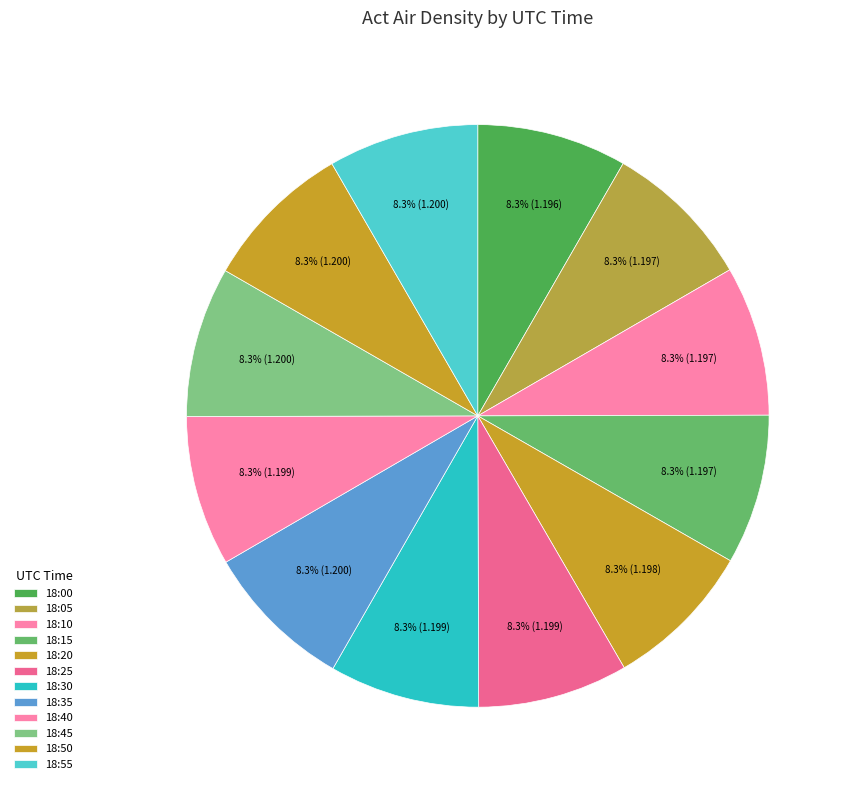

Which slice is the smallest?

18:00